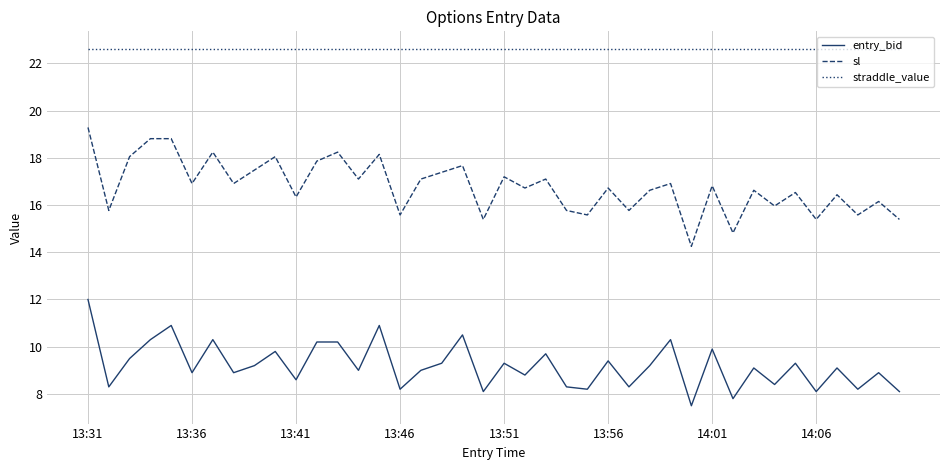

List the series in order of their peak value, highest first.

straddle_value, sl, entry_bid